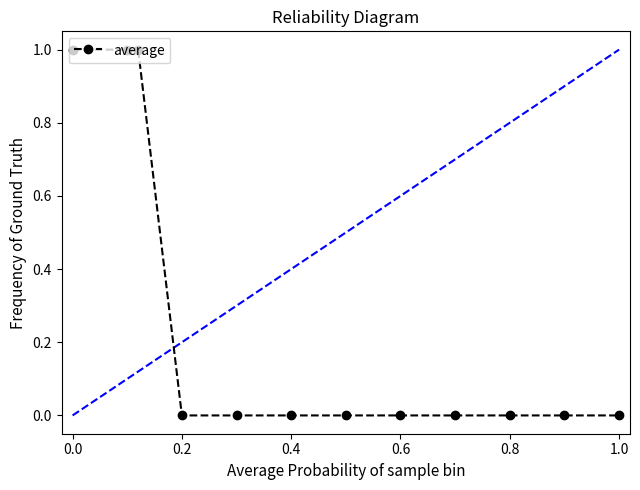

How many values are between 0 and 1?

12